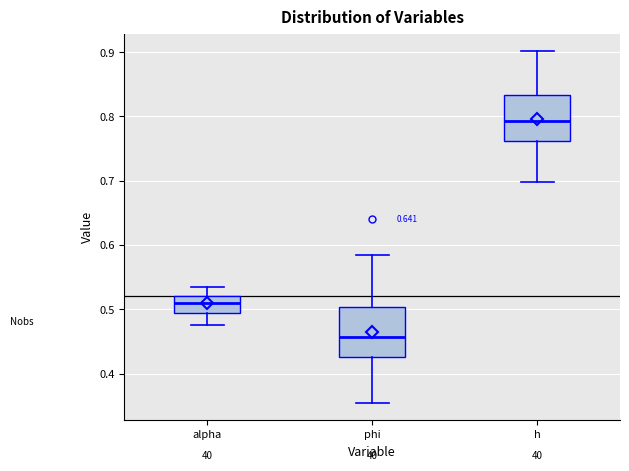

Where does the lower whisker of the box for phi end on the y-axis? The values are not printed on the chart, so give them approximately, as read against the axis.

0.35